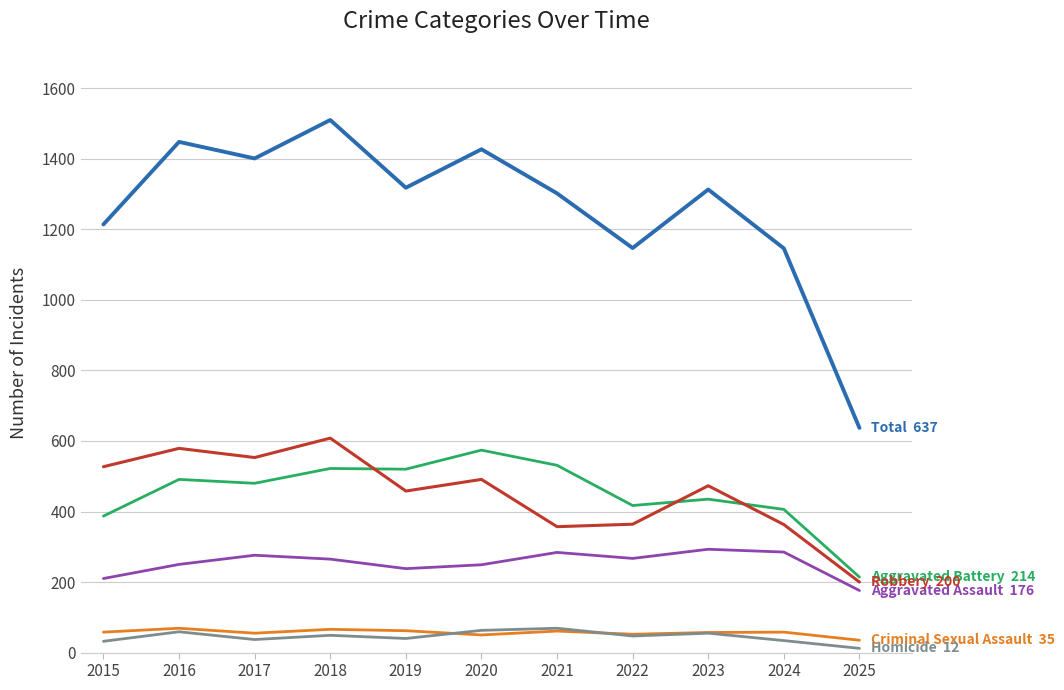

What is the total value across all series at 2017?

2802